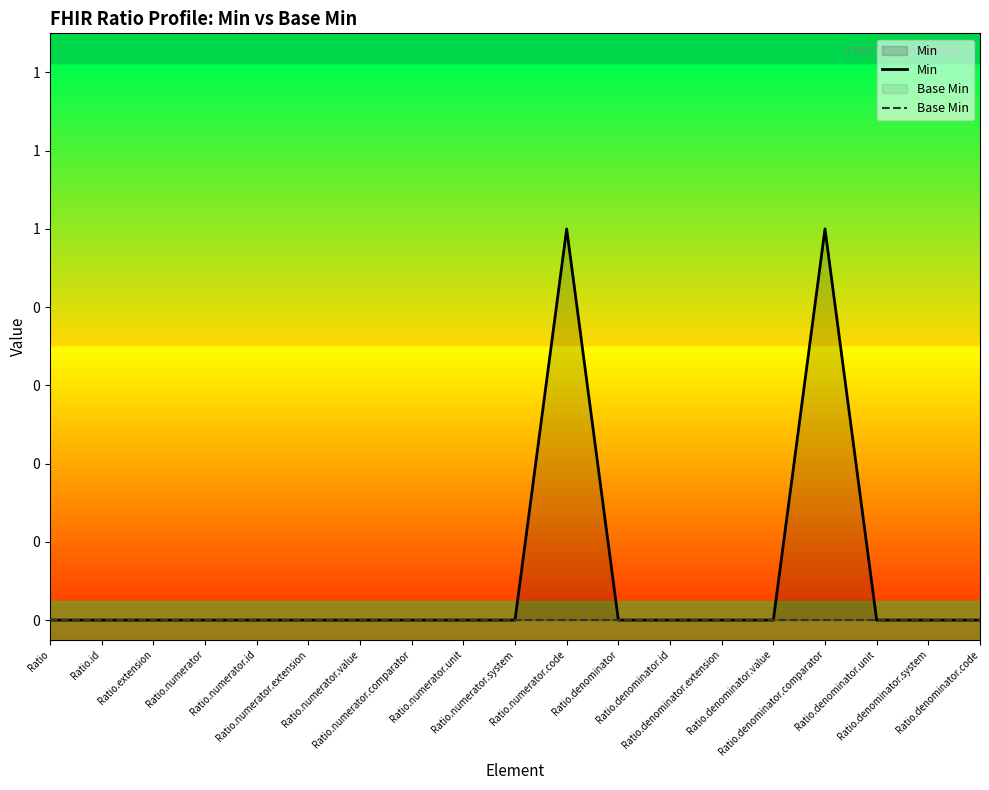

At which label does Min reach its peak?

Ratio.numerator.code